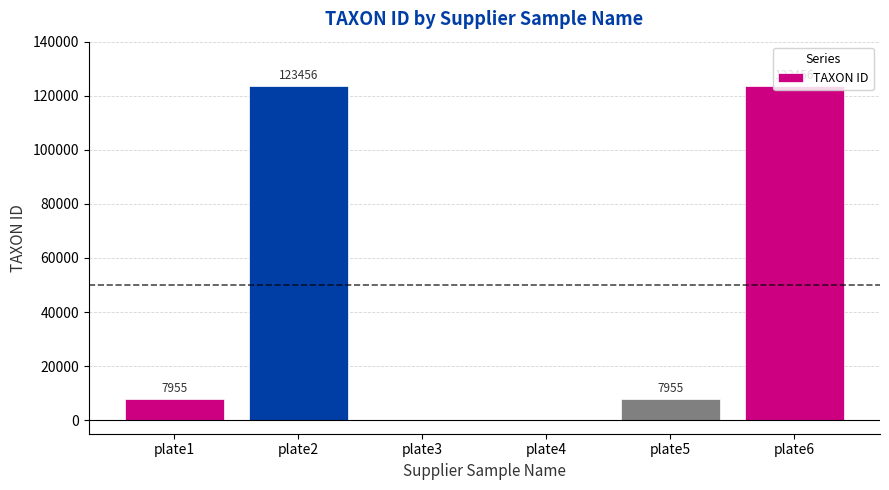

How many values are above zero?

4